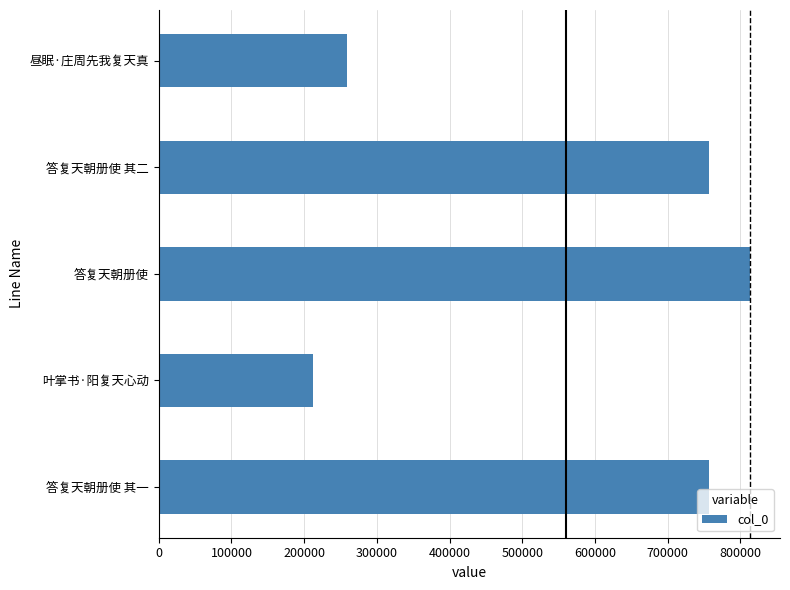

What is the greatest value displayed?

813965